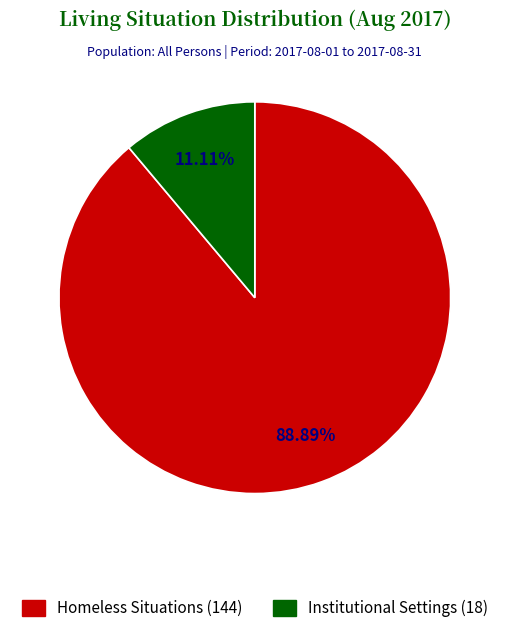

Does any single category account for the majority?

Yes